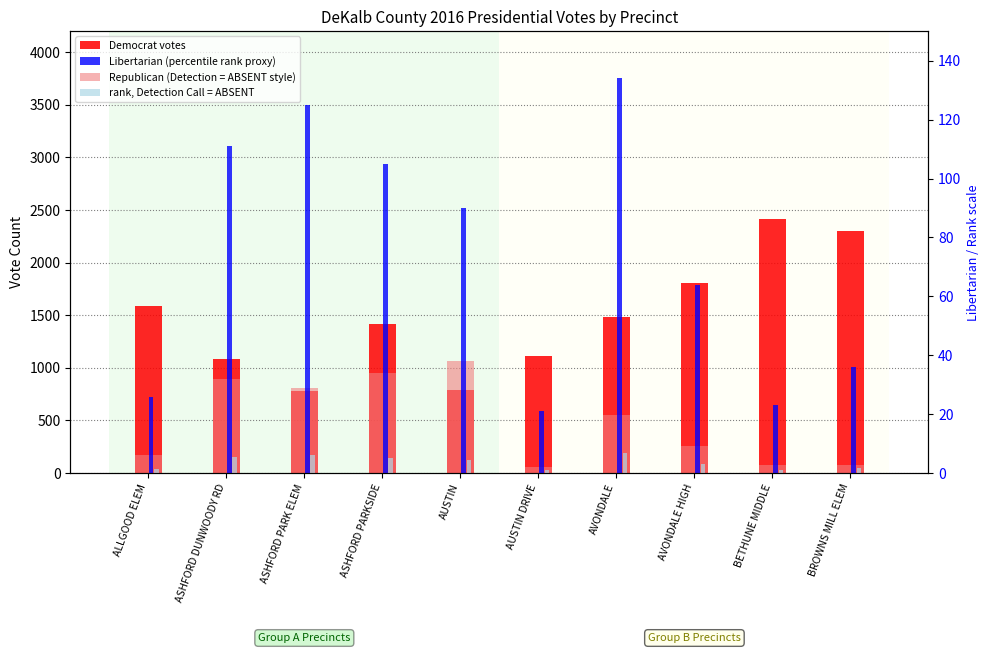

What is the value of the PRES16D (Democrat) bar at the 4th from the left?

1418.0